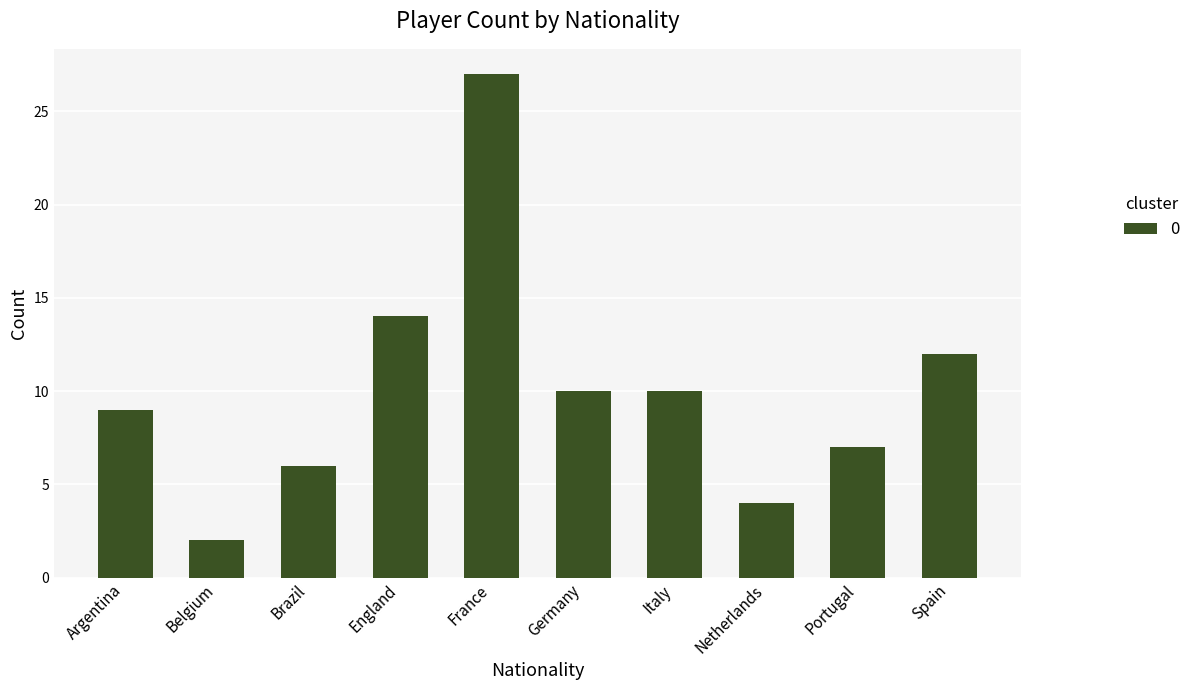

How many categories are shown in the chart?

10